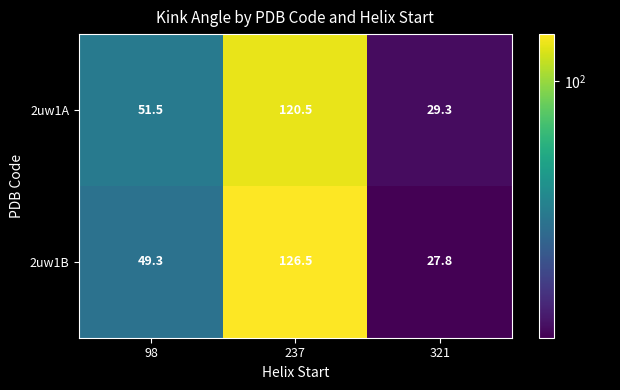

Reading left to right, what are all the values shown in this chart?

2uw1A: 51.5	120.5	29.3
2uw1B: 49.3	126.5	27.8